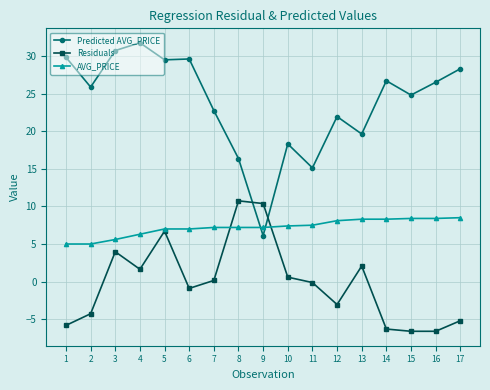

The AVG_PRICE series shows 7.0 at 5. True or false?

True